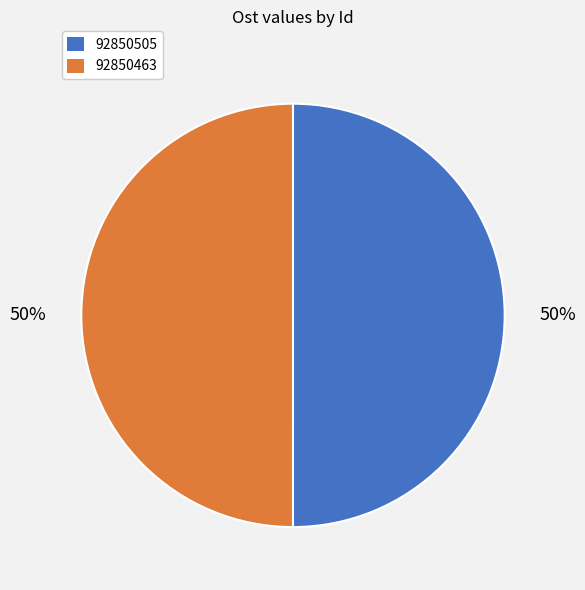

To the nearest percent, what portion does 92850505 represent?

50%